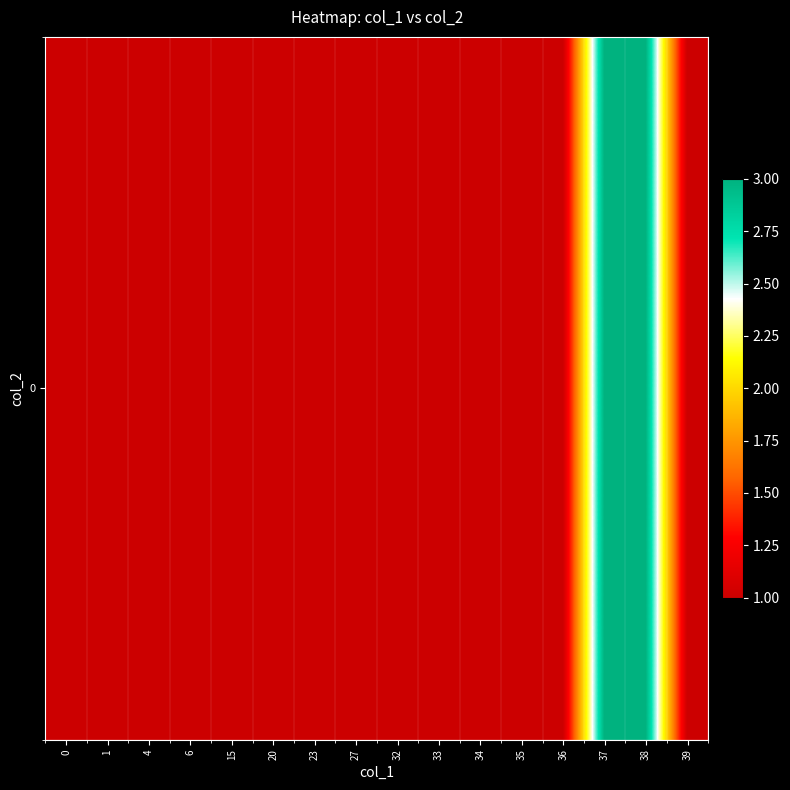

True or false: the data shows 1 at 20.

True